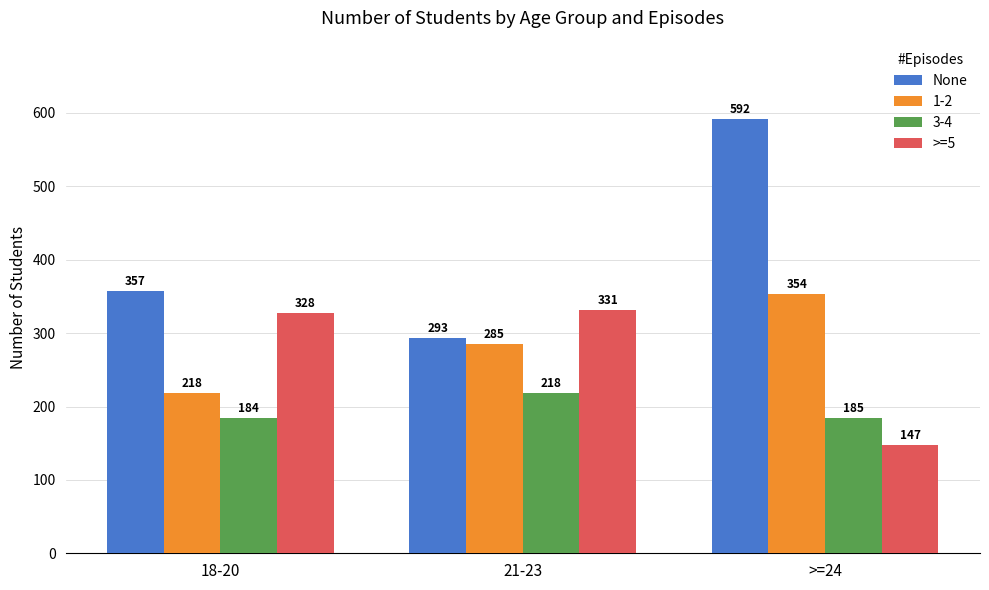

At how many categories does at least one series exceed 412?

1